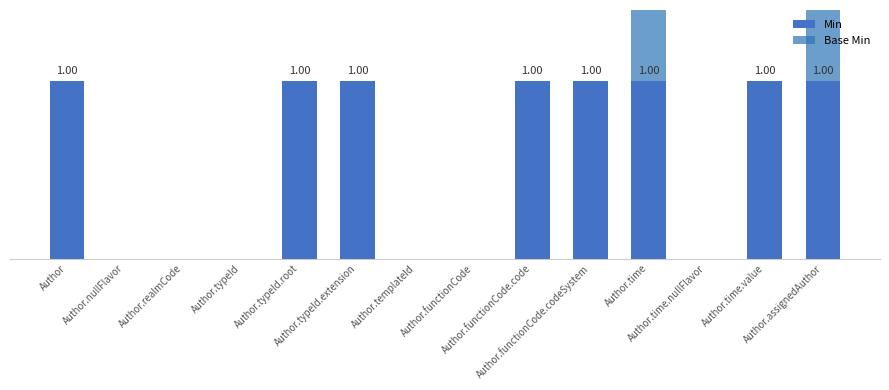

How many values in Base Min are above zero?

2